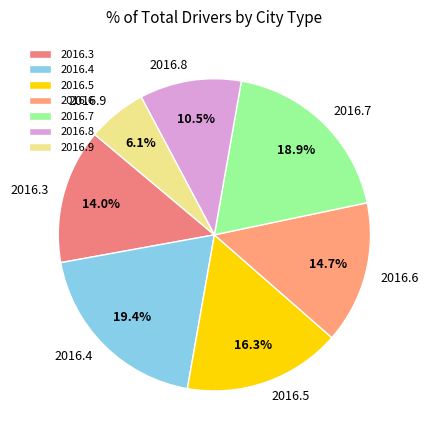

Which slice is the smallest?

2016.9